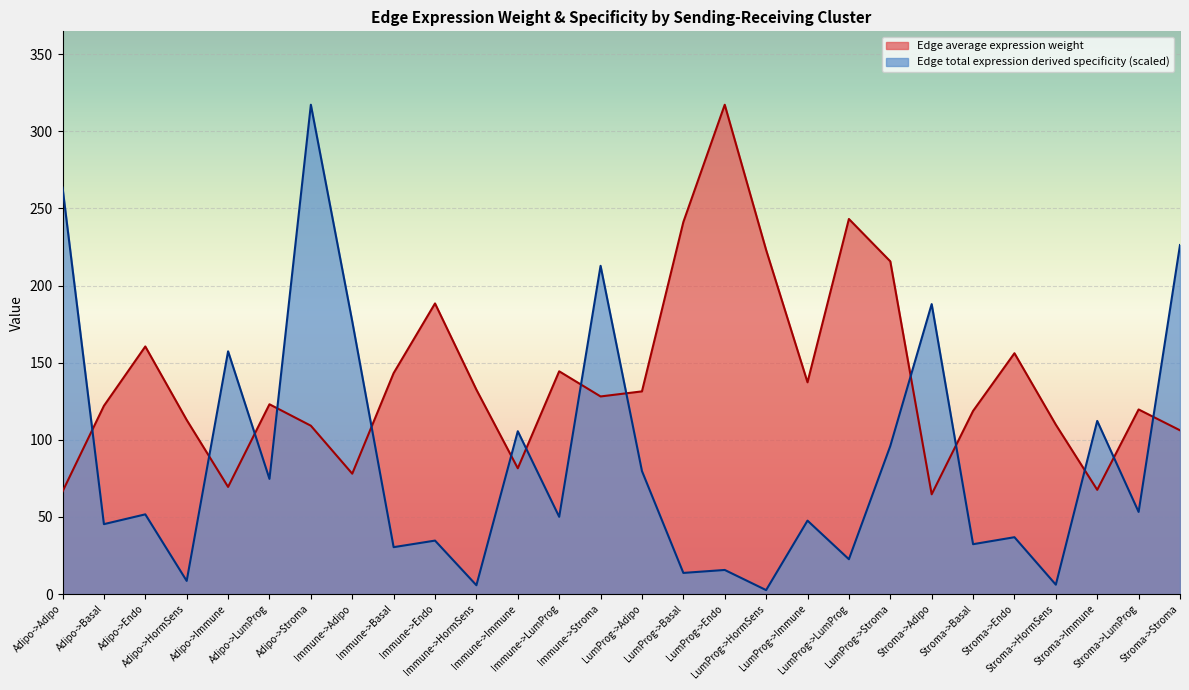

How many interior local valleys does the Edge total expression derived specificity series have?

12